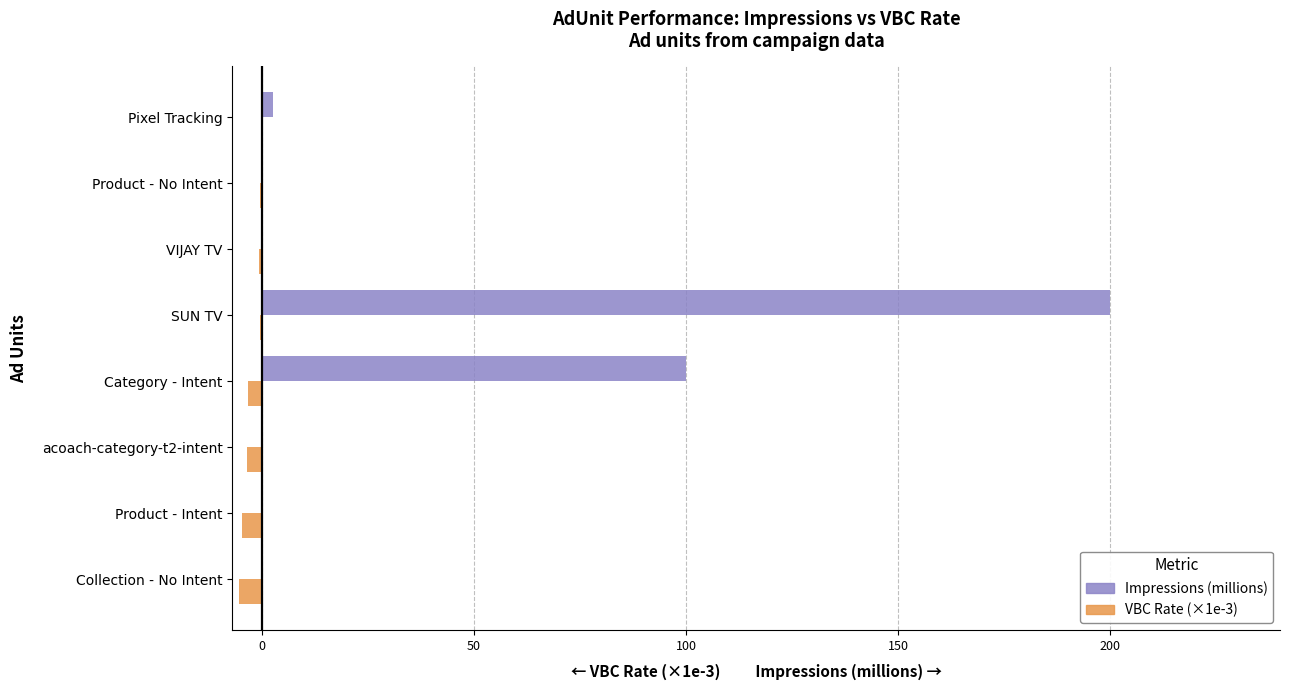

Which series has the largest total across all categories?

Impressions (millions)